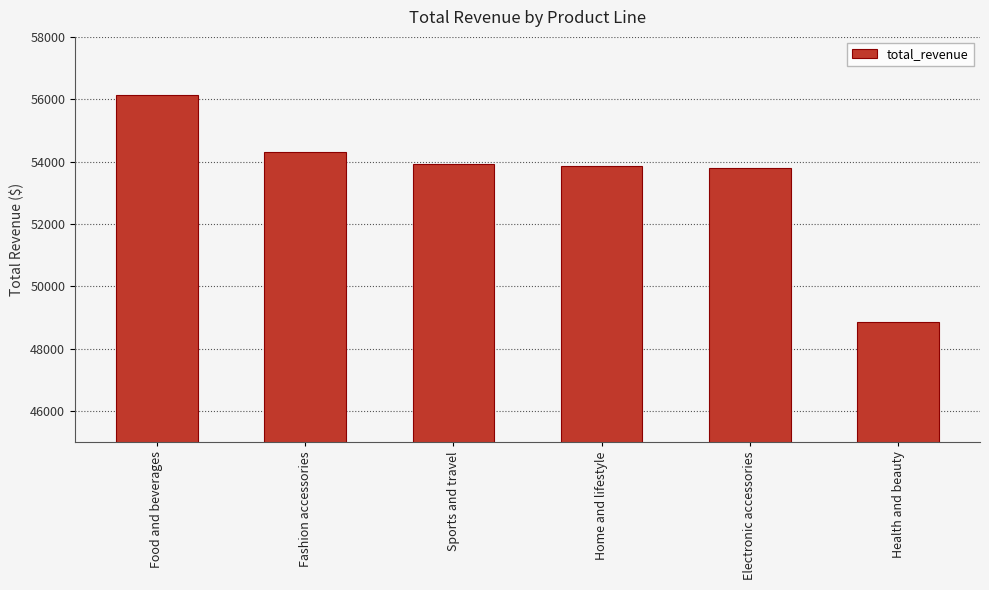

What is the sum of all values?

320886.4